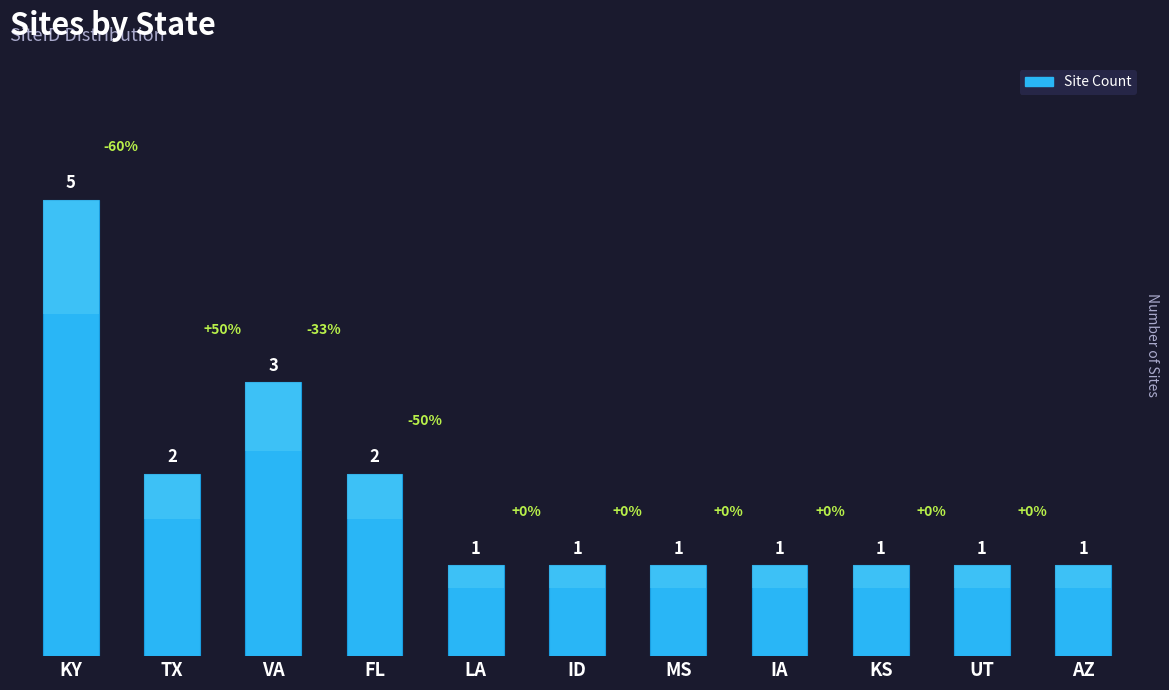

How many values are between 1 and 2?

9